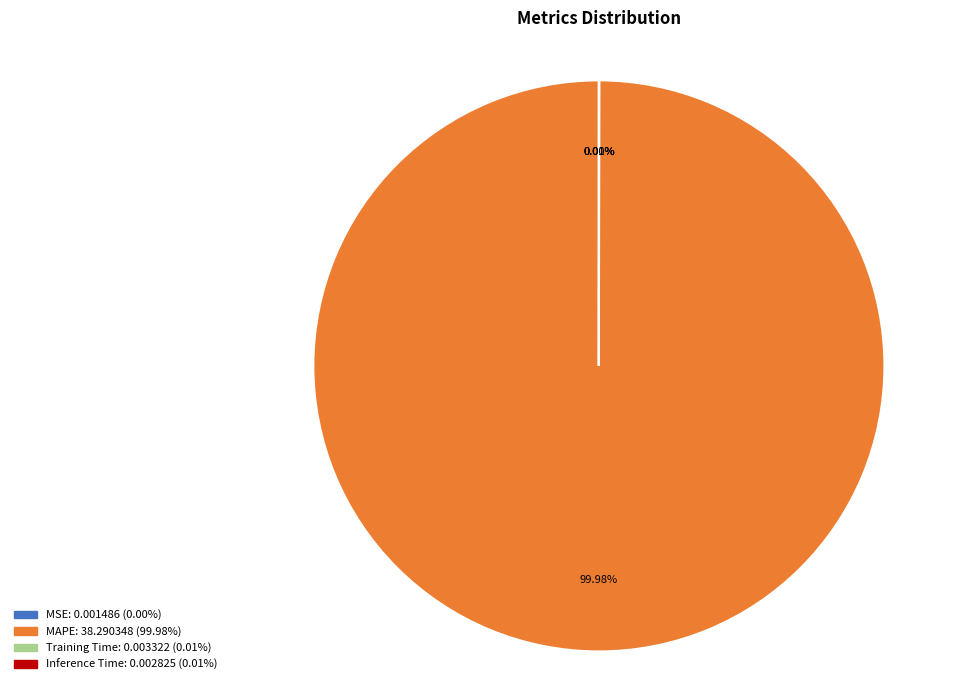

Which category accounts for the majority?

MAPE